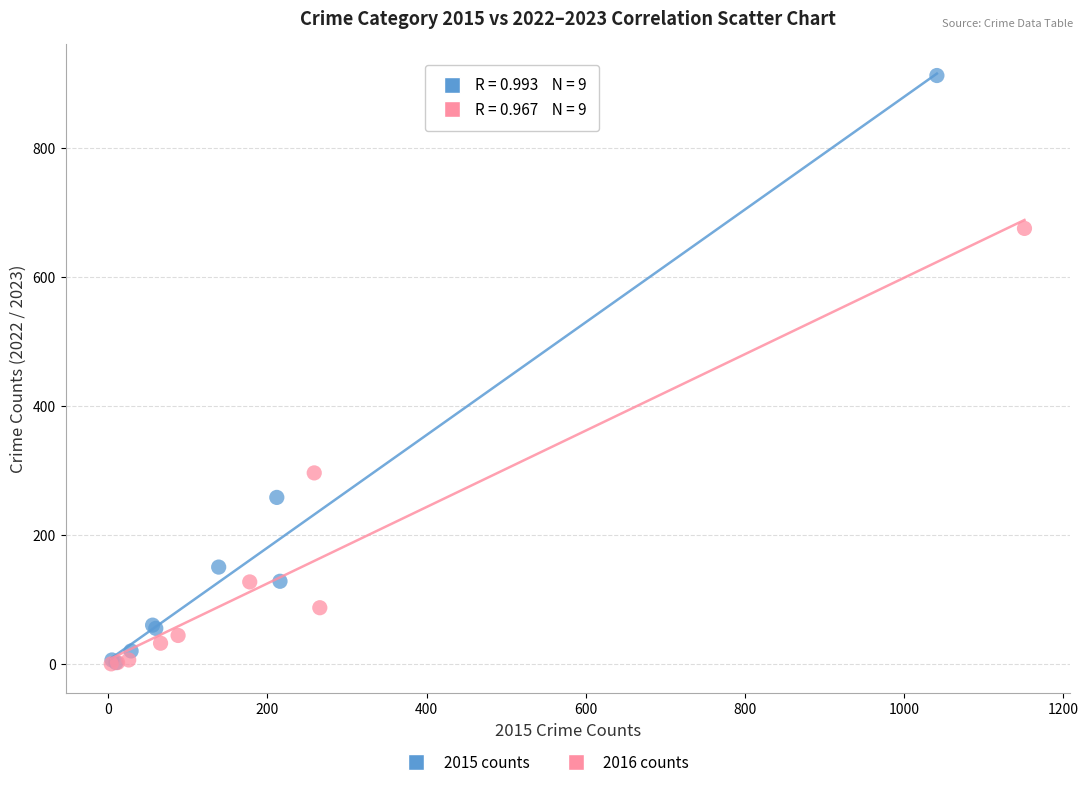

Which series has the largest Y range (max minus min)?

2015 counts